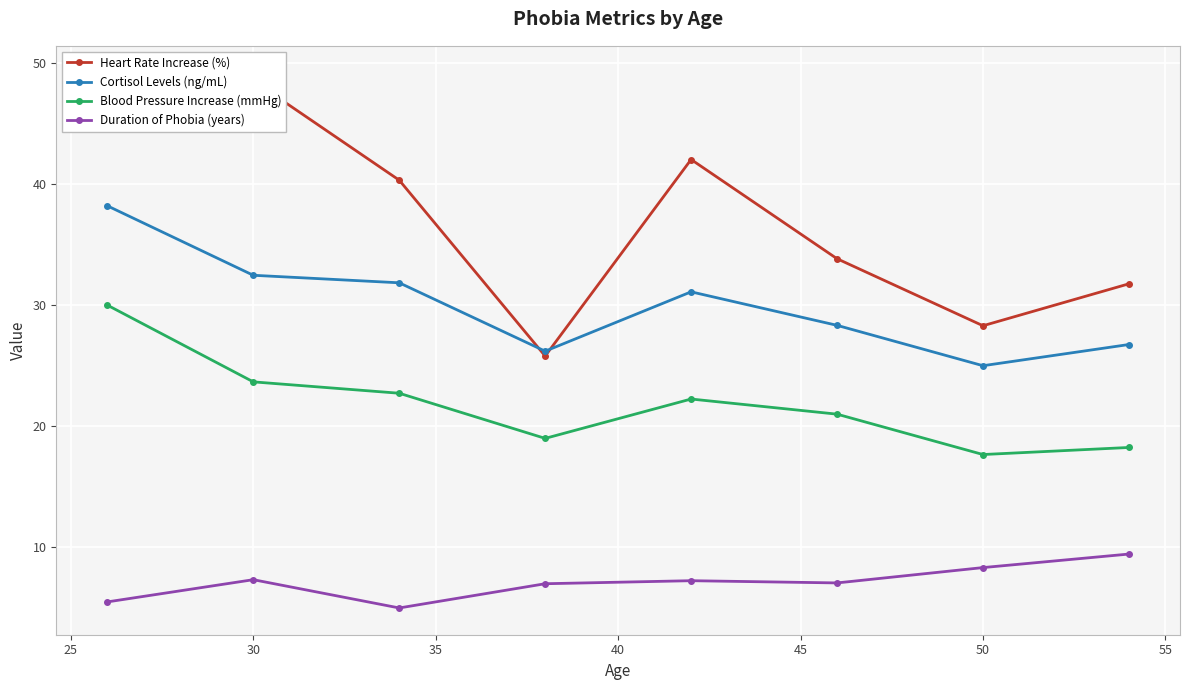

How many categories are shown in the chart?

8